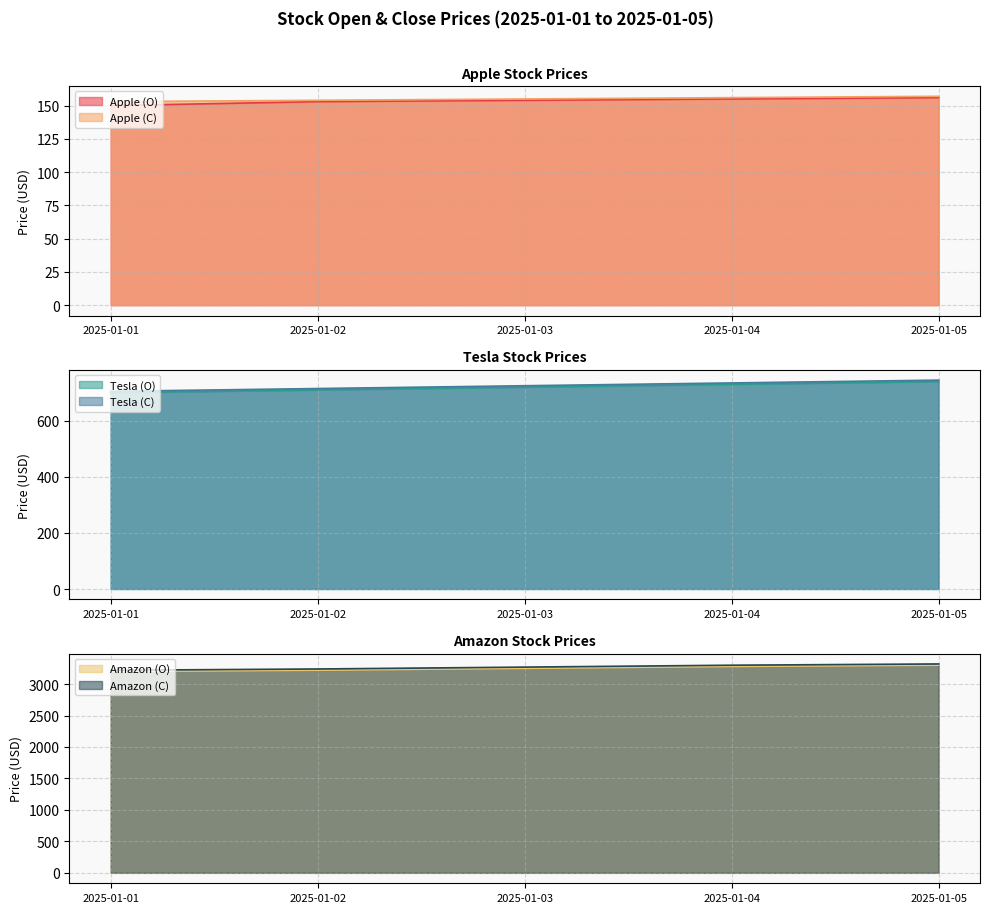

What is the difference between the maximum and minimum values in the Tesla (O) series?

40